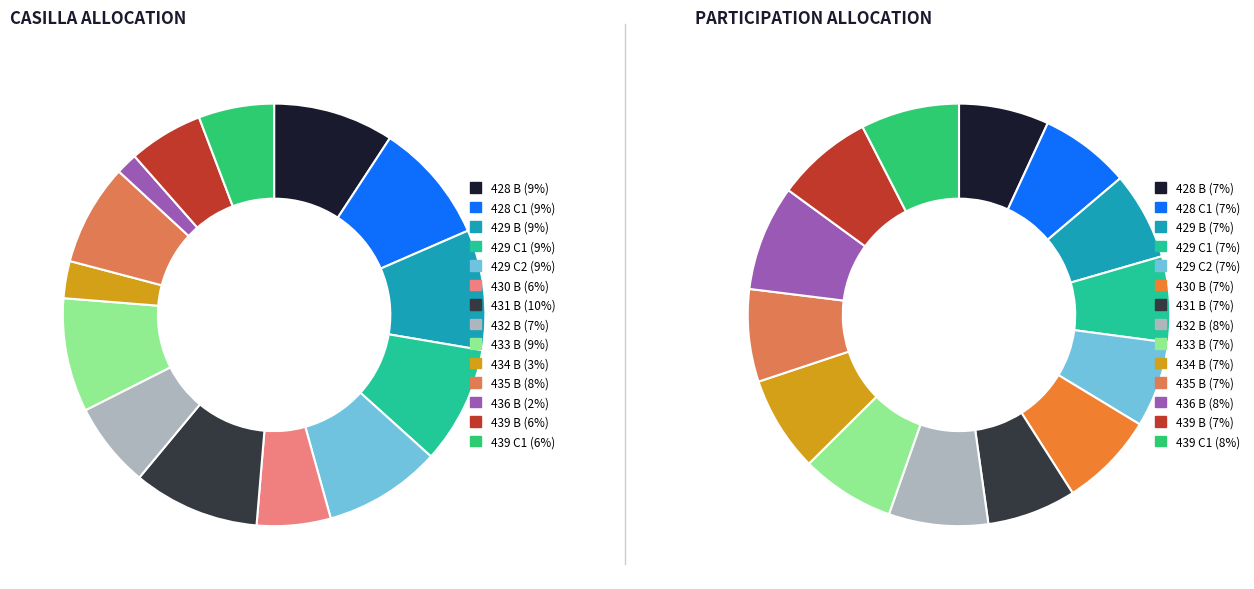

The 429 B slice represents 9% of the pie. True or false?

True